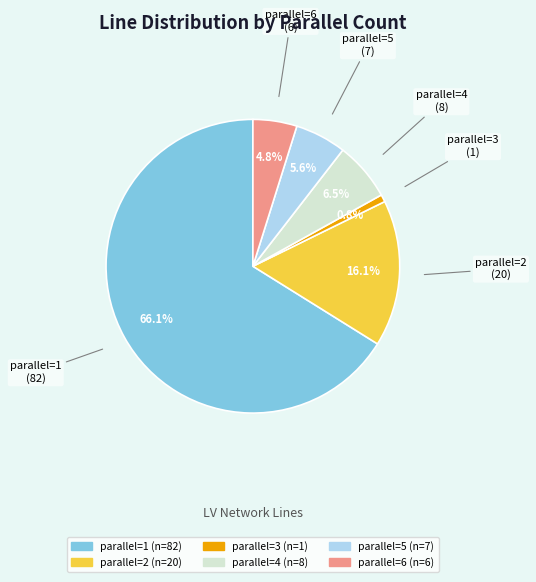

Is there a majority slice in this chart?

Yes